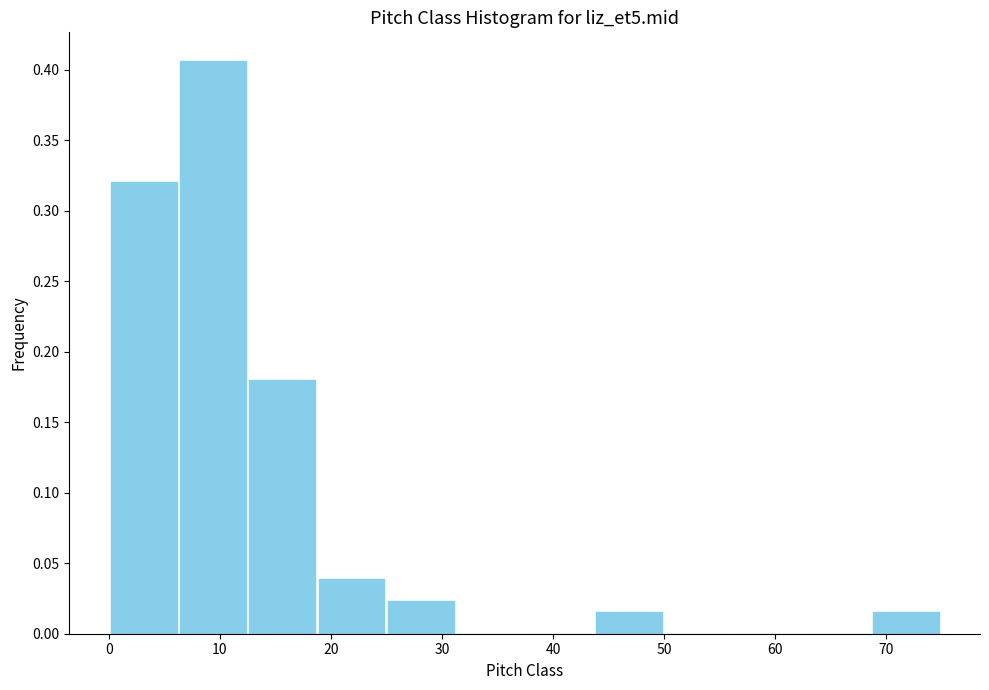

Reading left to right, list every bar in this chart as the range it spans on the x-axis followed by its height. Neither the bar edges nor the heights are printed on the chart, so give them approximately, as read against the axes.

0 to 6: 0.320
6 to 13: 0.405
13 to 19: 0.180
19 to 25: 0.040
25 to 31: 0.025
31 to 37: 0
37 to 44: 0
44 to 50: 0.015
50 to 56: 0
56 to 62: 0
62 to 69: 0
69 to 75: 0.015